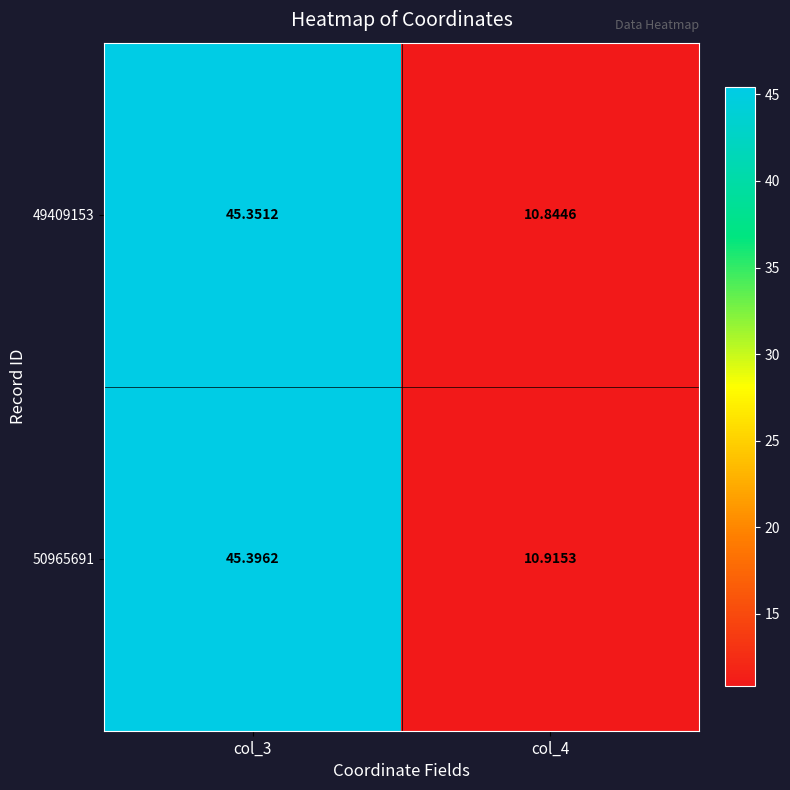

Is the value of 50965691 at col_3 greater than the value of 49409153 at col_3?

Yes